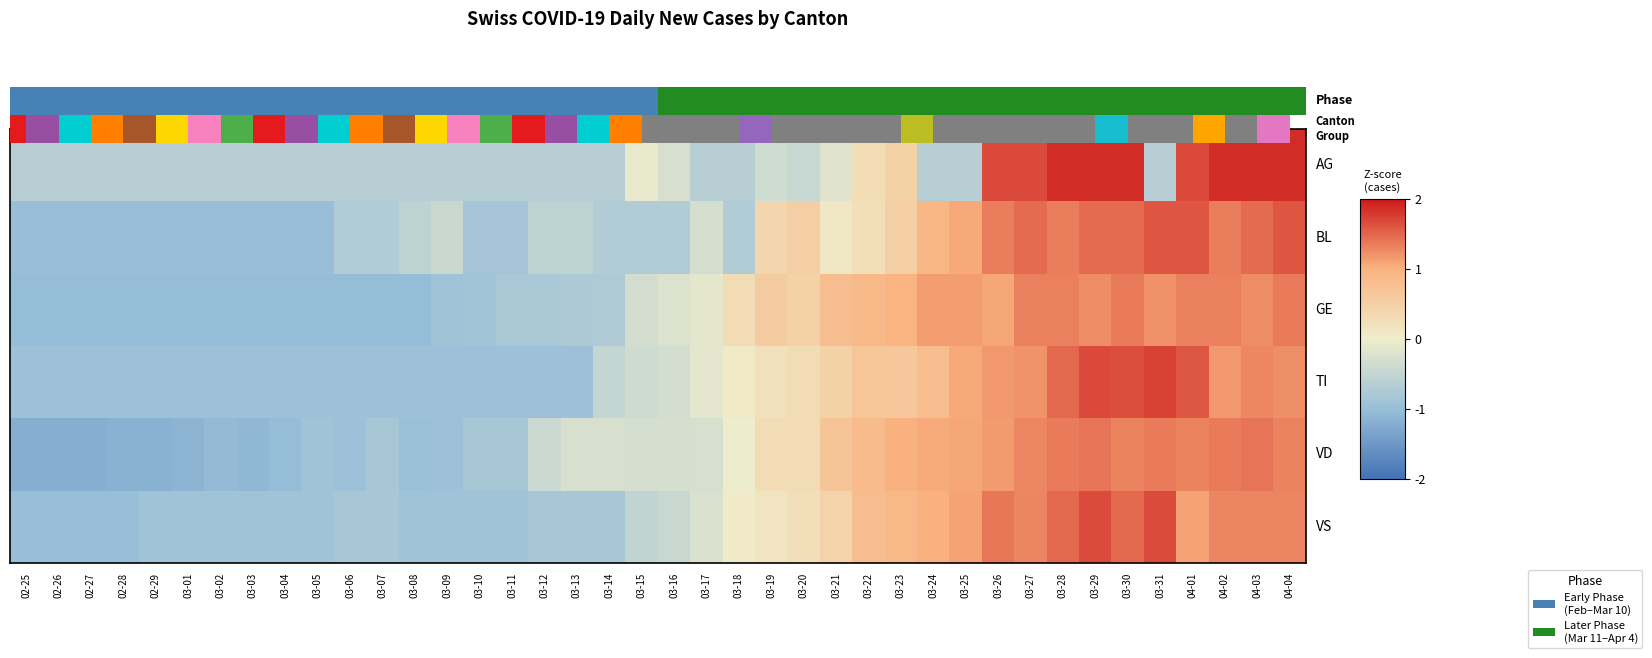

At 03-22, list the series in order from largest to smallest.

GE, VD, VS, TI, AG, BL